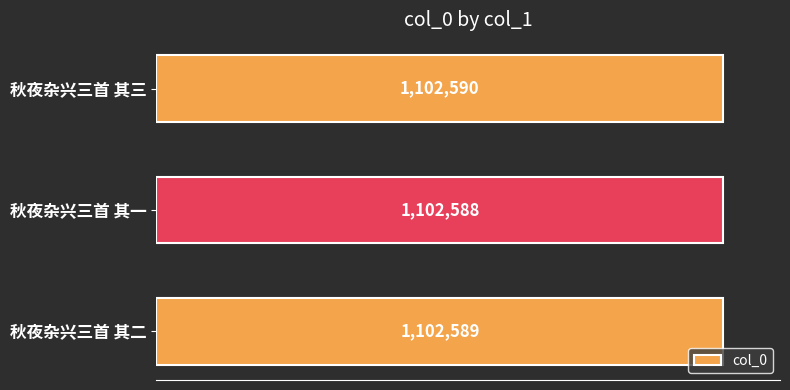

Does the chart contain any negative values?

No